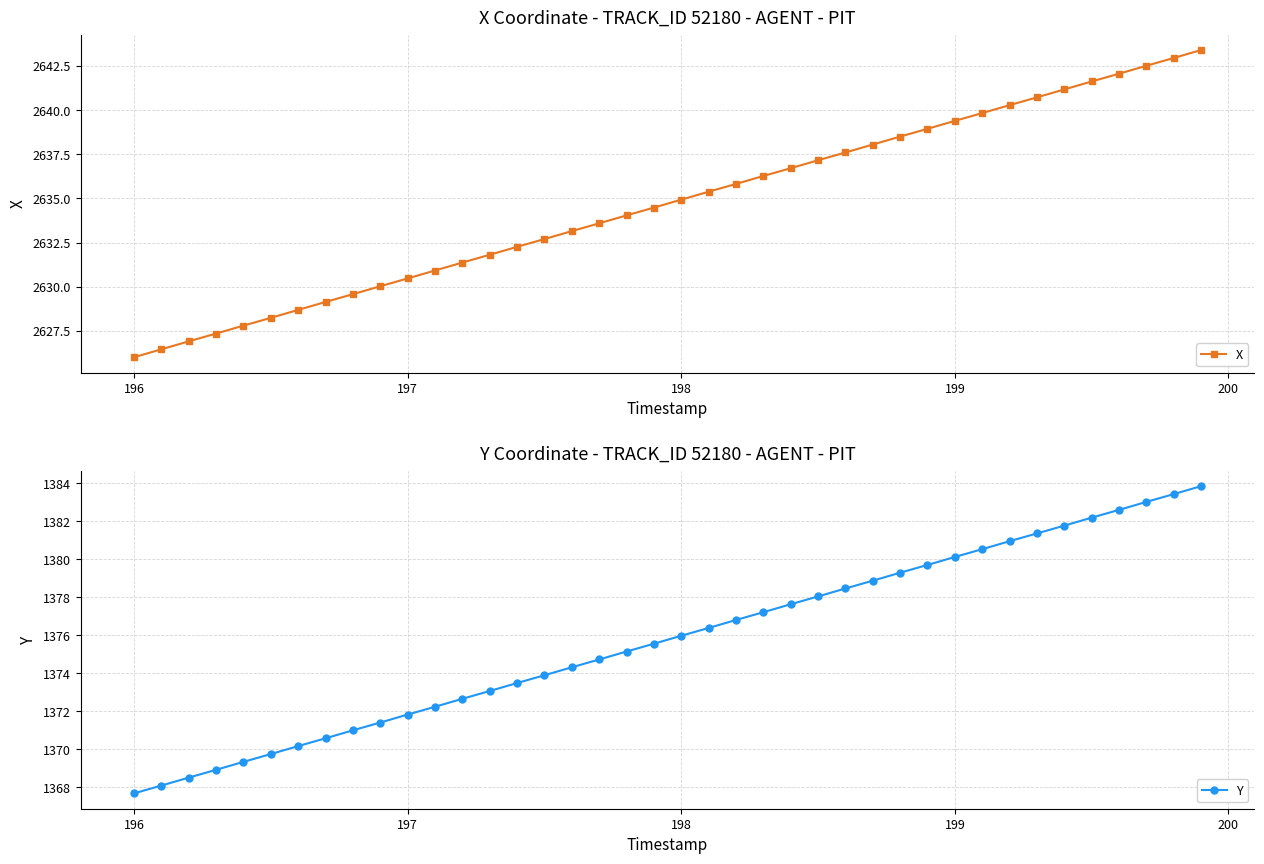

True or false: X has more than 1 points higher than both neighbors.

False